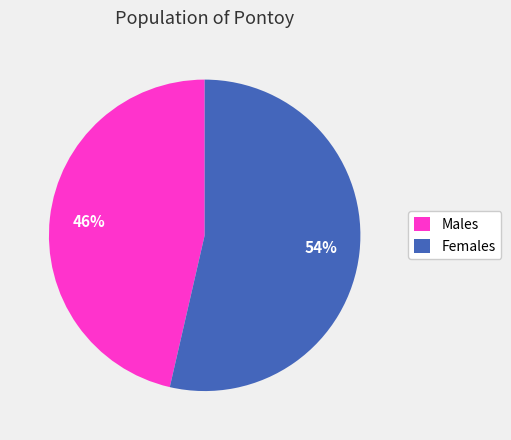

Is there a majority slice in this chart?

Yes